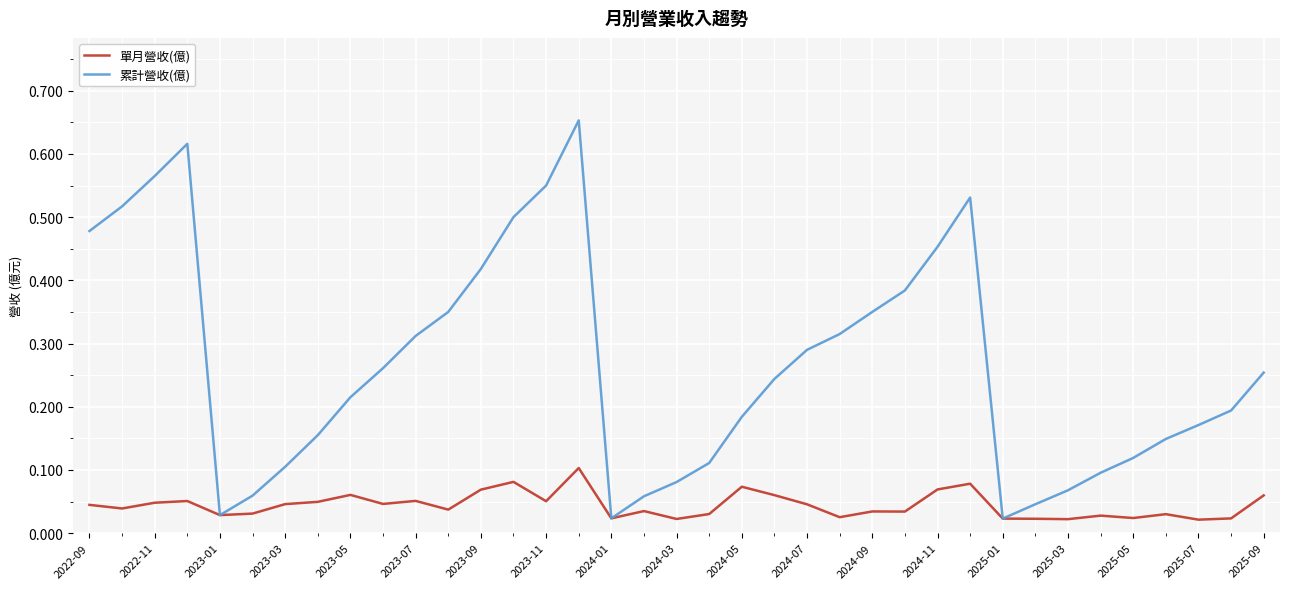

Rank the series by their maximum value, from highest to lowest.

累計營收(億), 單月營收(億)